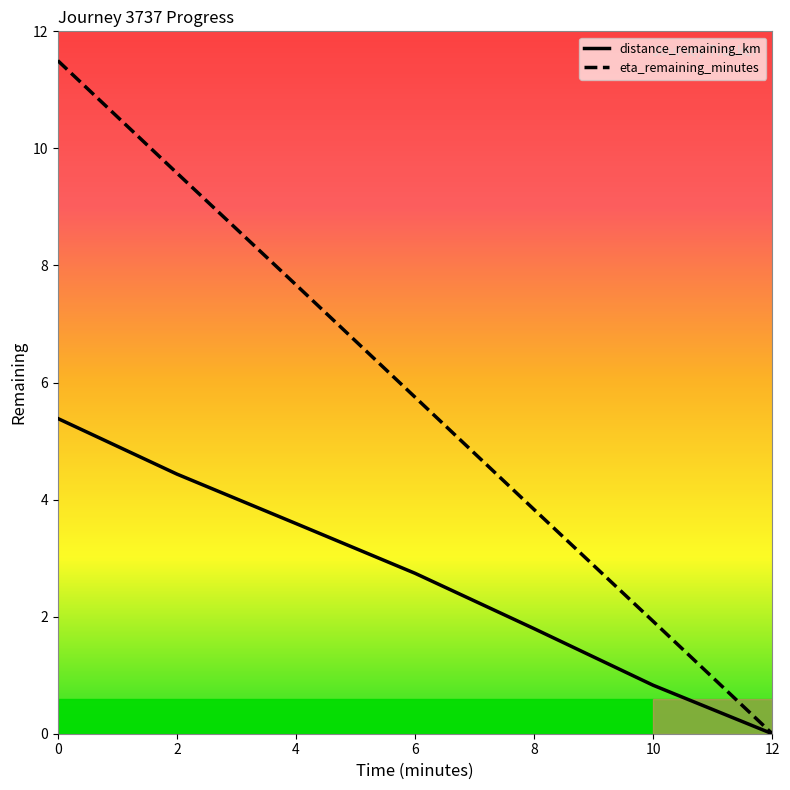

Which series has the widest spread of values?

eta_remaining_minutes